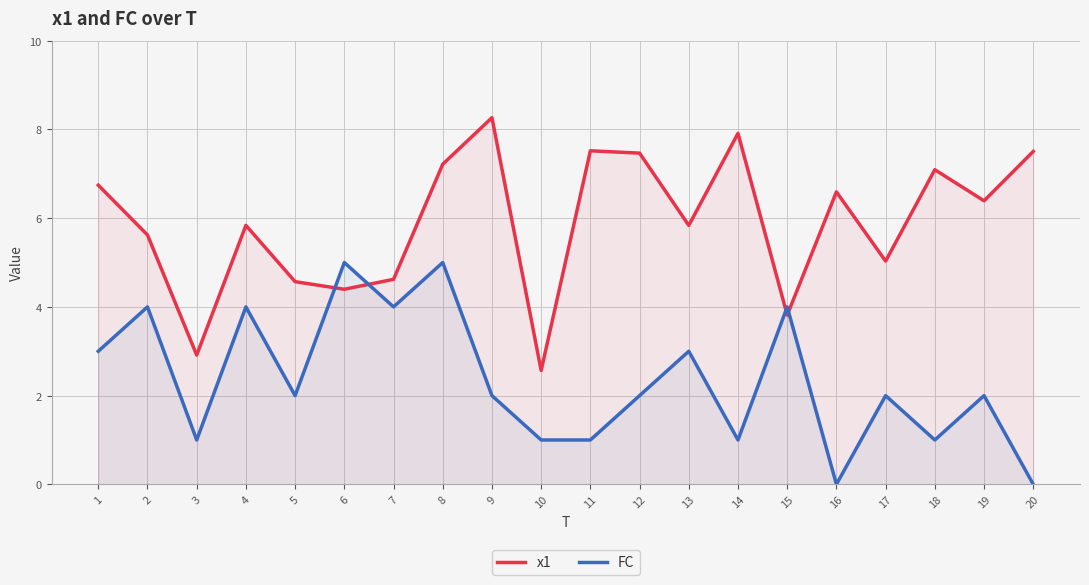

At which label does x1 first exceed 6?

1